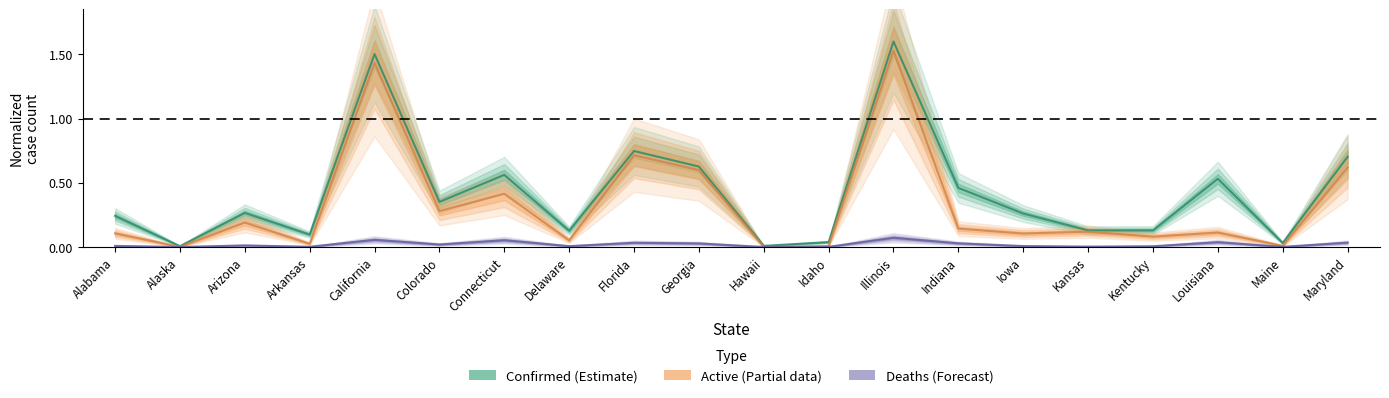

At which category is the sum across all series the highest?

Illinois